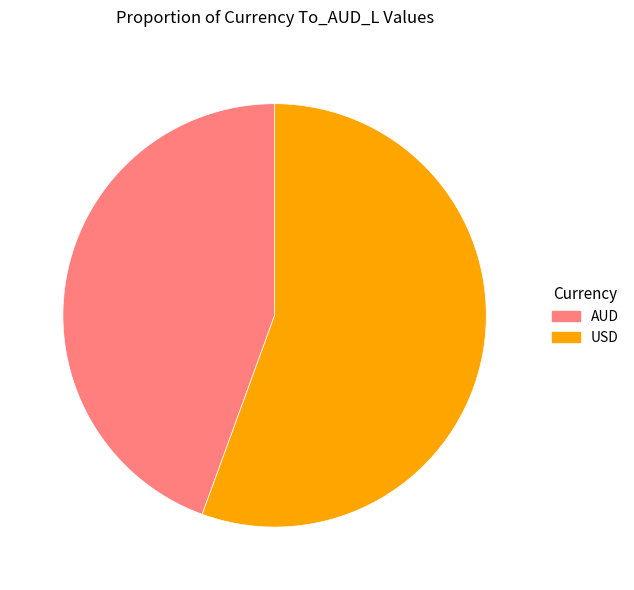

Approximately how many times larger is the value at AUD compared to USD?

0.8